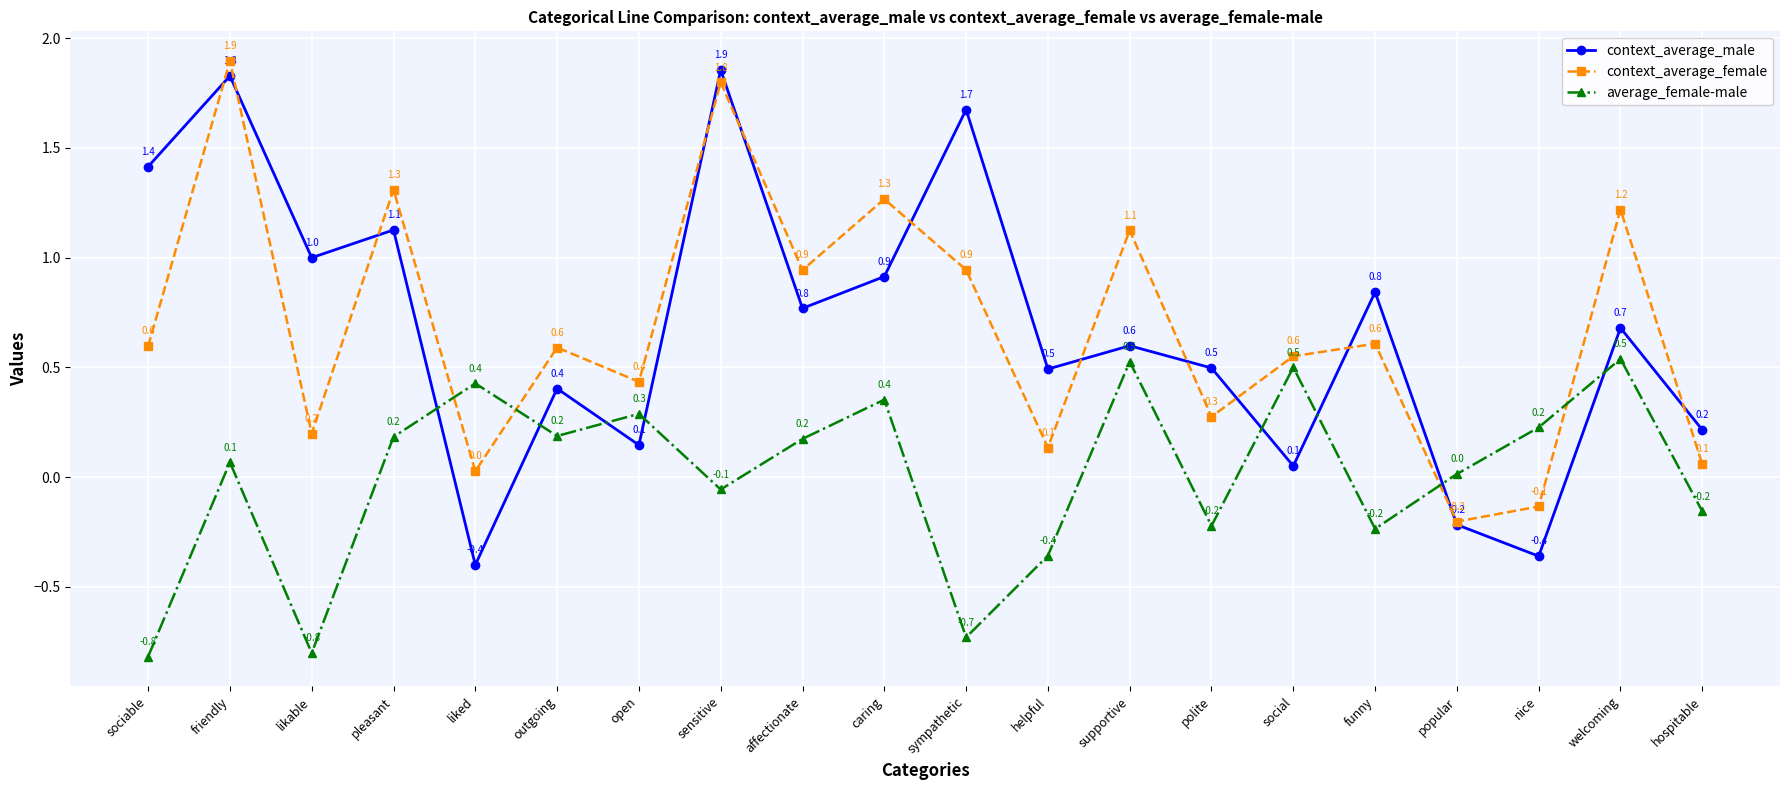

True or false: context_average_female has more than 2 points higher than both neighbors.

True